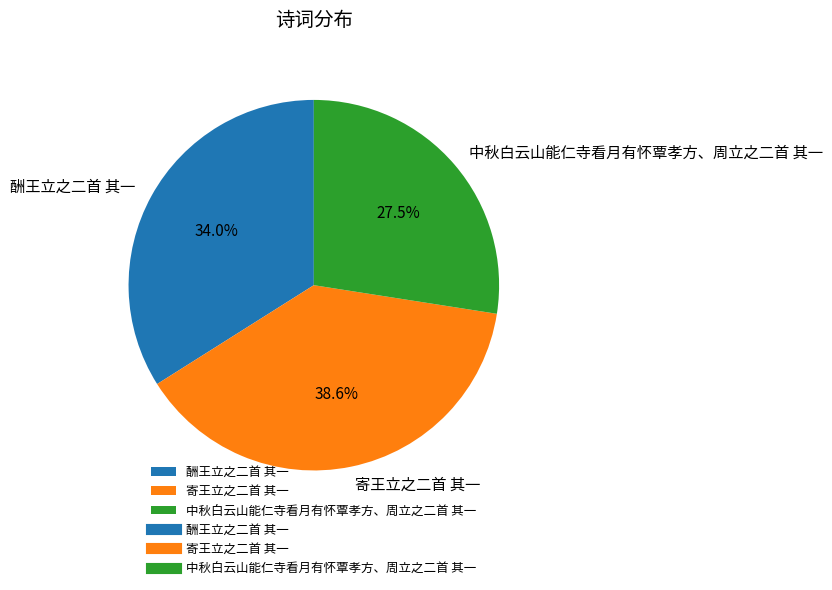

Which category has the biggest portion of the pie?

寄王立之二首 其一